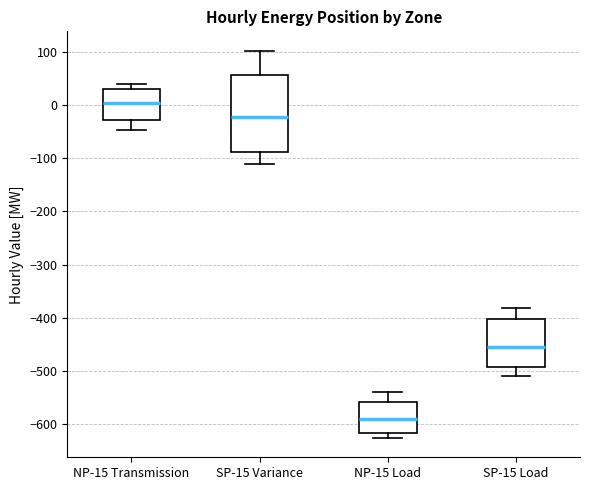

Reading left to right, transcribe this box plot: for each box, give where its median line is, the range the box spans, and where its two whiskers end, as read against the y-axis. The values are not printed on the chart, so give them approximately, as read against the axis.

NP-15 Transmission: median 0, box -30 to 30, whiskers -50 to 40
SP-15 Variance: median -20, box -90 to 60, whiskers -110 to 100
NP-15 Load: median -590, box -620 to -560, whiskers -630 to -540
SP-15 Load: median -460, box -490 to -400, whiskers -510 to -380